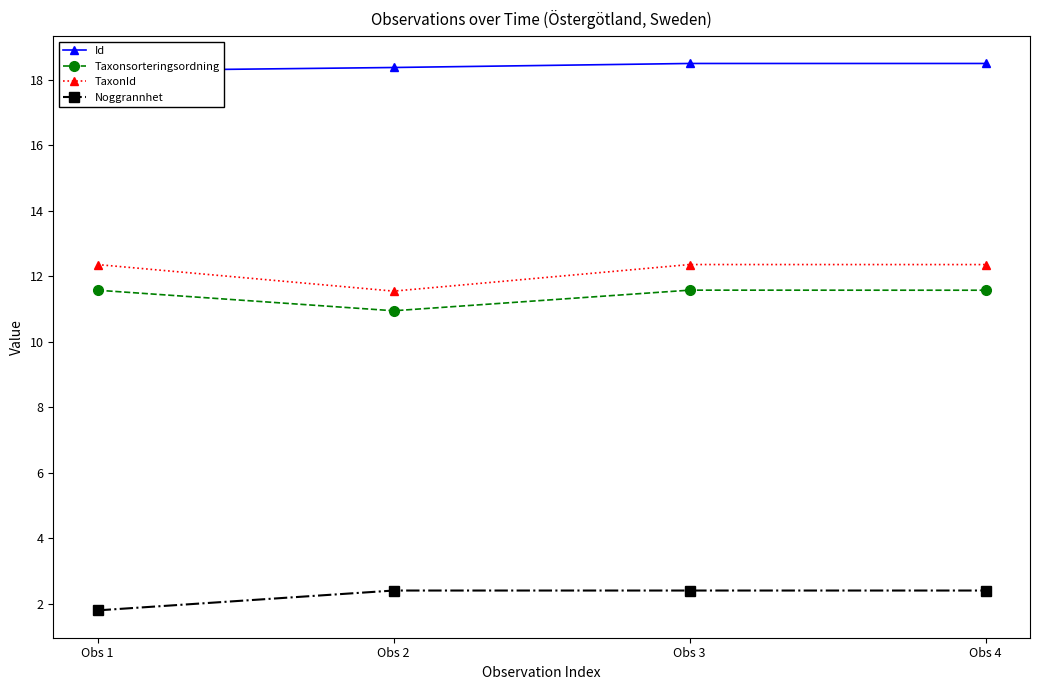

True or false: TaxonId has a value of 12.4 at Obs 3.

True